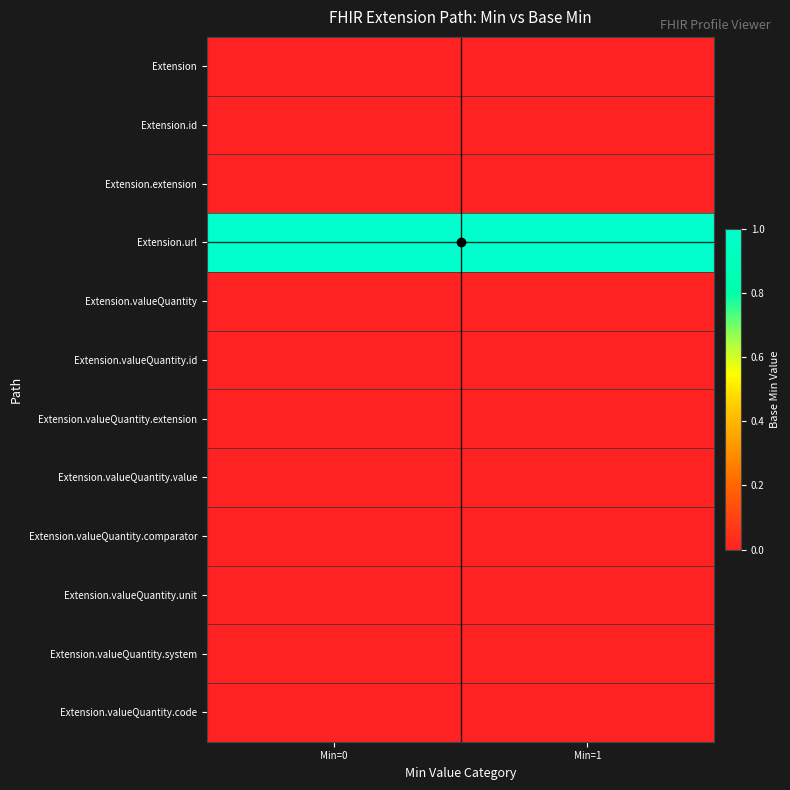

Count the number of categories in the chart.

2